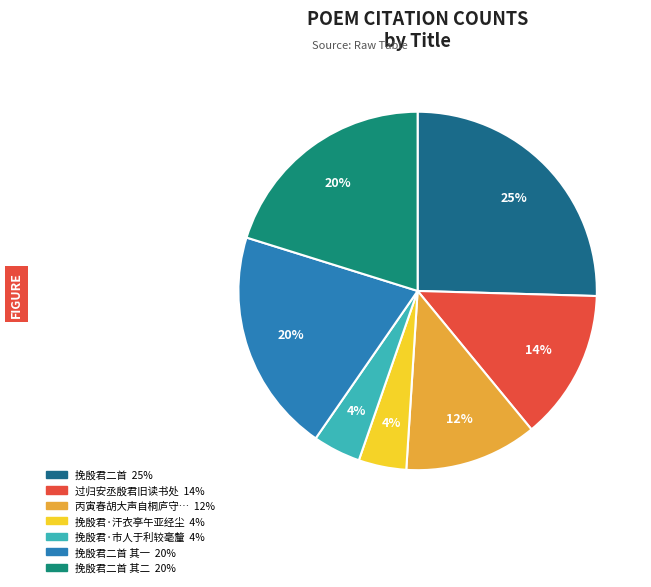

Is there any slice that represents more than half of the pie?

No